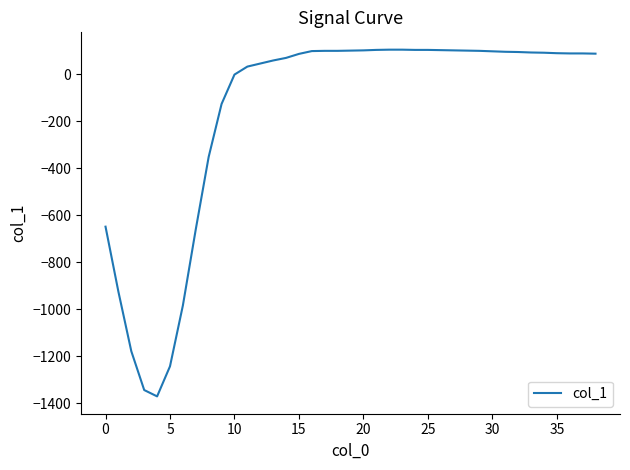

What is the maximum value shown in the chart?

104